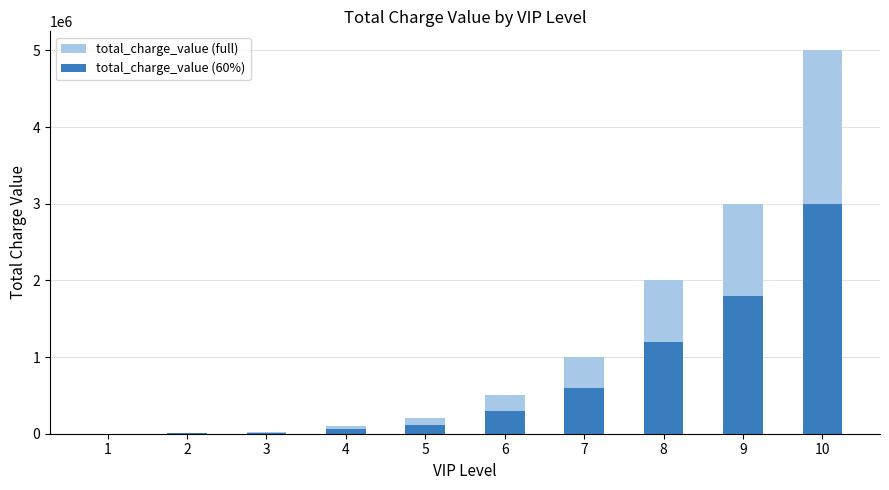

At which label does total_charge_value (60%) reach its peak?

10